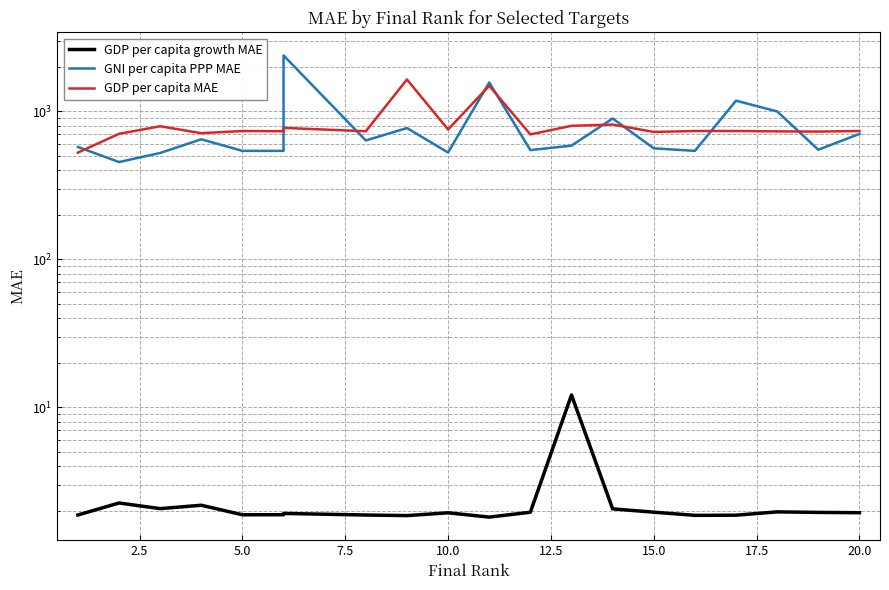

What is the difference between the highest and lowest values at 17.5?

731.6